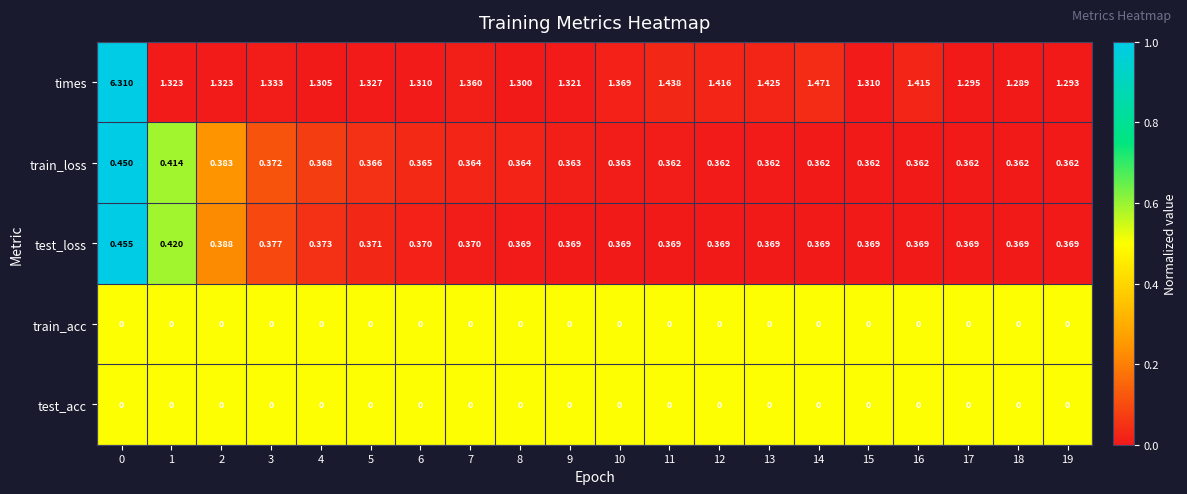

Which series changed the most between 8 and 9?

times